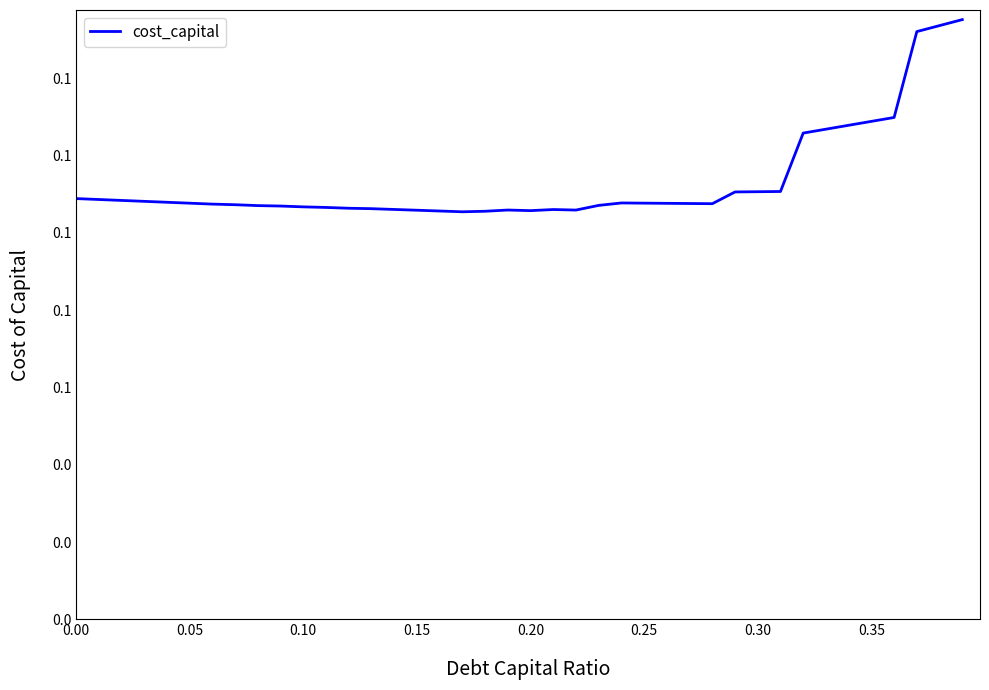

How many points are lower than both their immediate neighbors (excluding endpoints)?

4